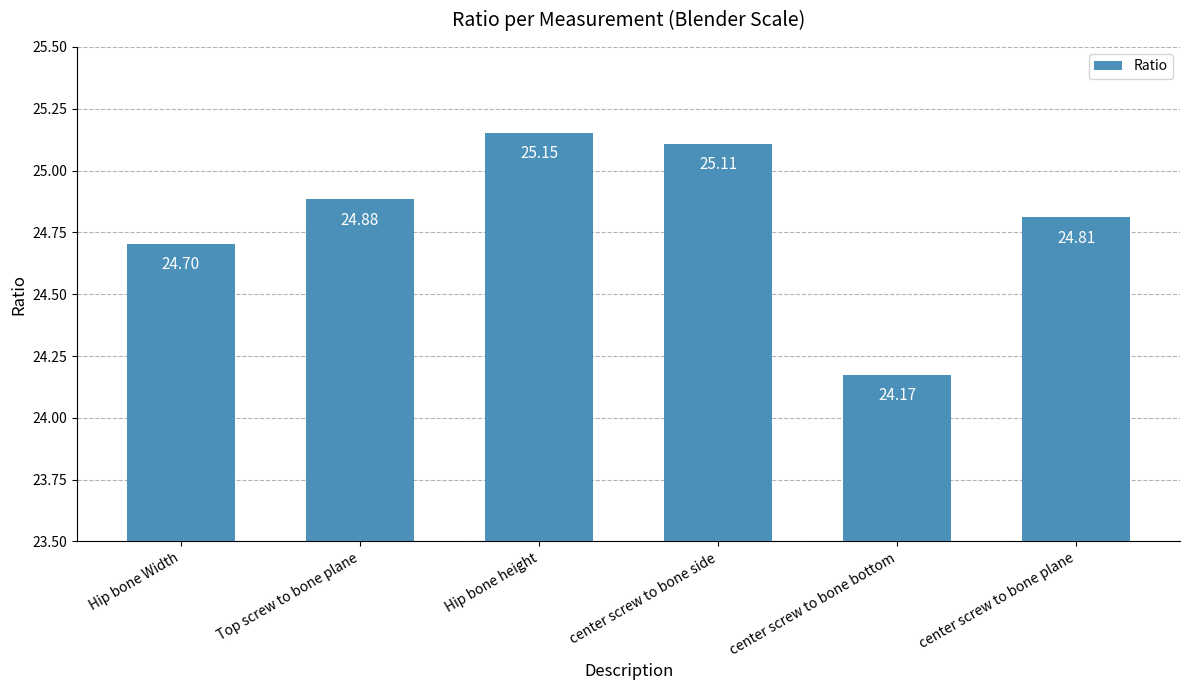

True or false: the data shows 15.8 at center screw to bone bottom.

False